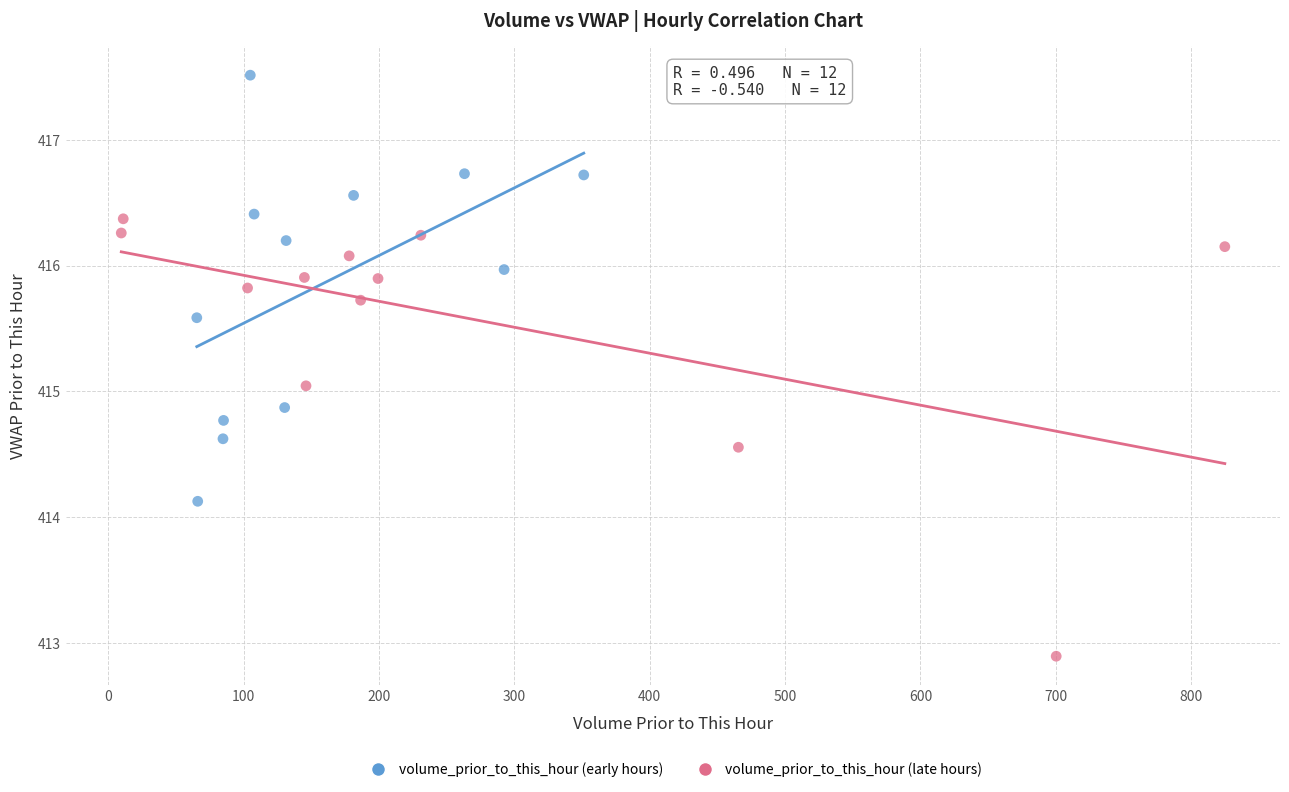

Which series contains the highest Y value?

volume_prior_to_this_hour (early hours)